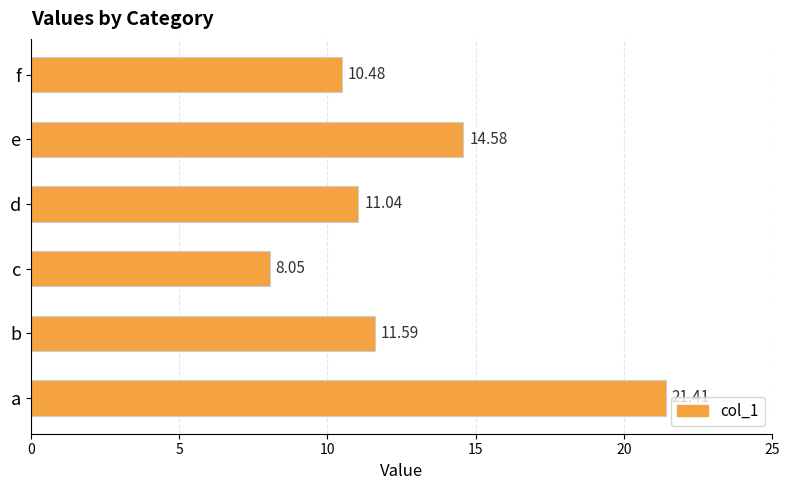

At which label is the value closest to 14?

e